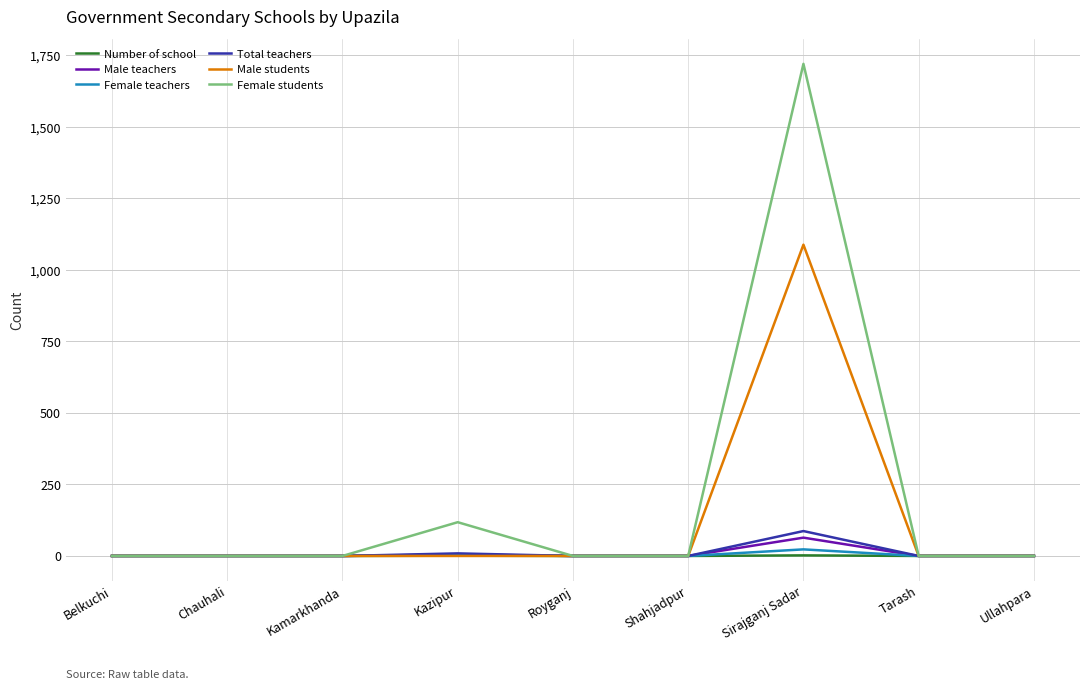

Which series has the largest total across all categories?

Female students